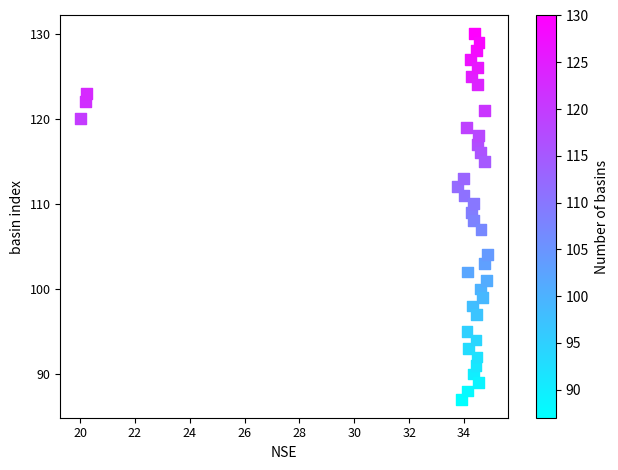

What is the range of Y values (max minus min)?

43